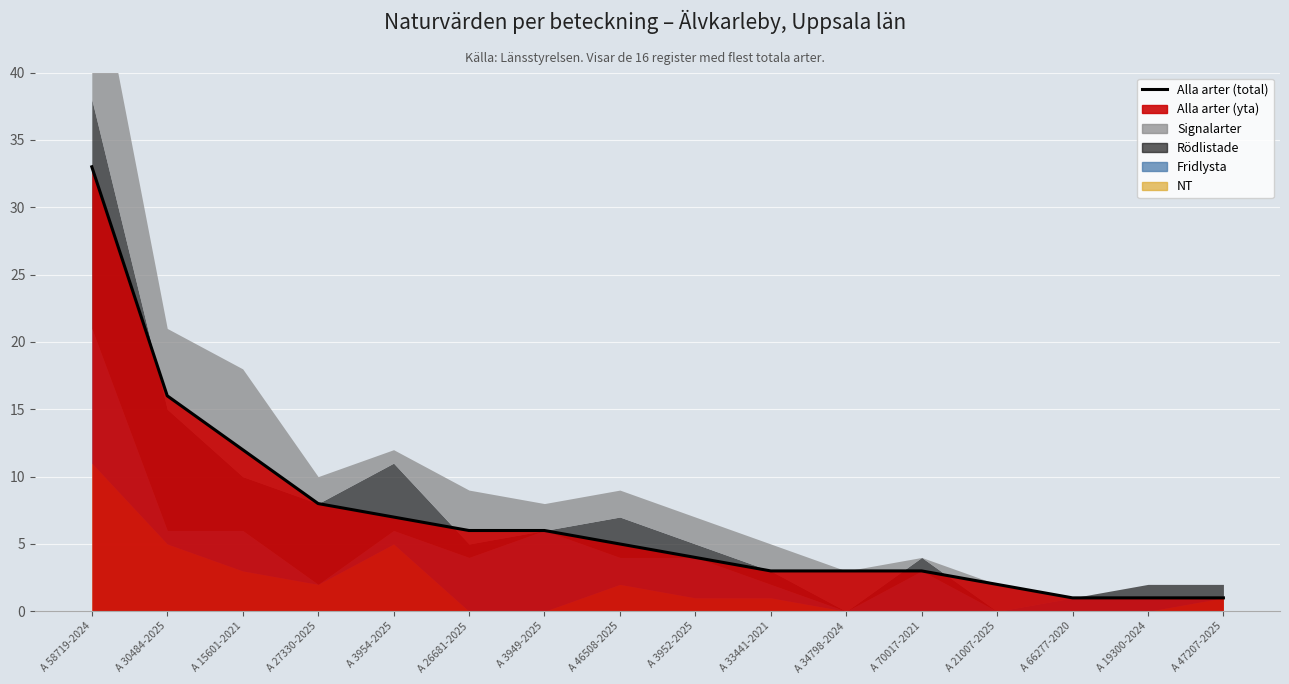

Between which two adjacent categories do Rödlistade and Fridlysta first intersect?

A 3954-2025 and A 26681-2025